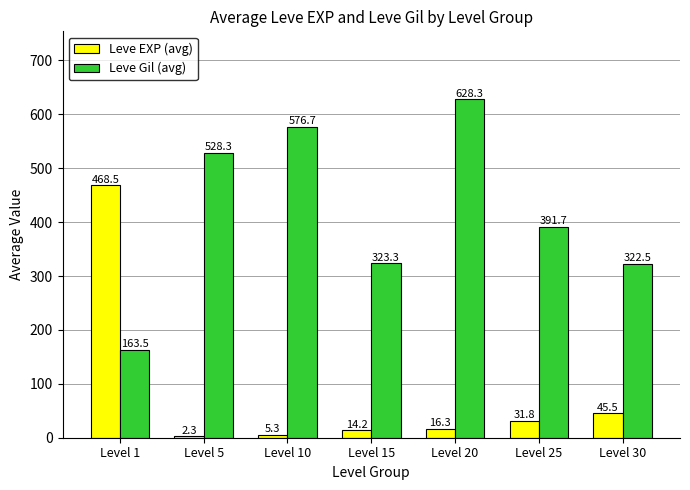

Rank the series by their average value, from lowest to highest.

Leve EXP (avg), Leve Gil (avg)